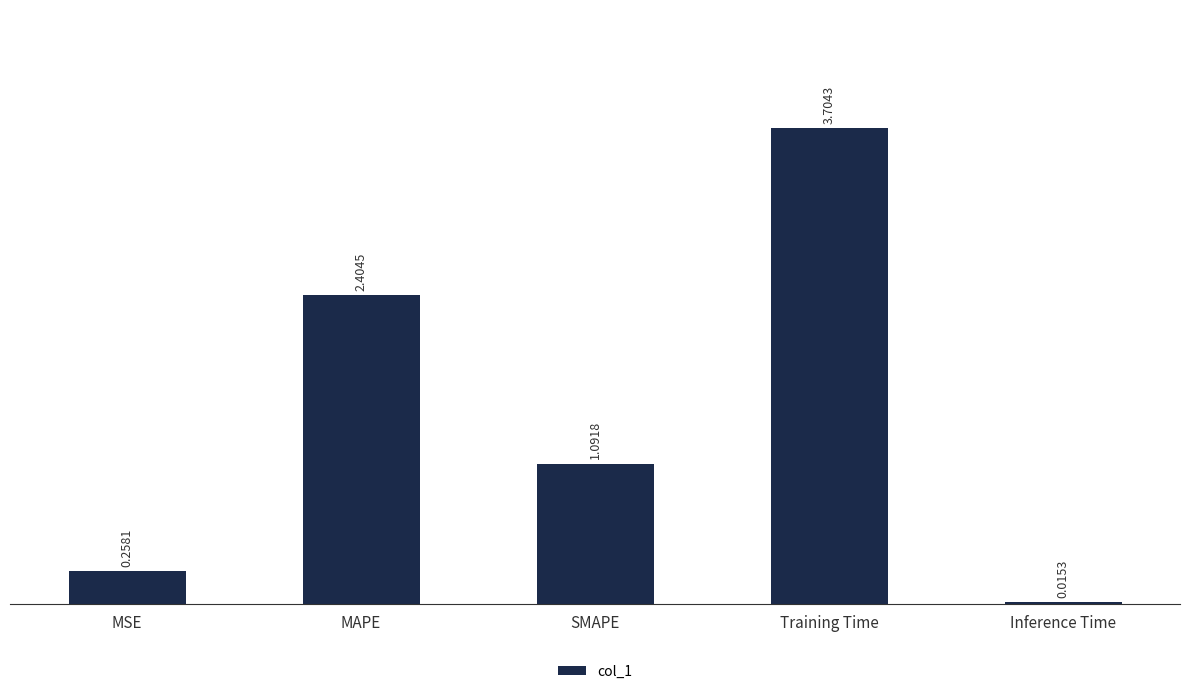

Are the bars horizontal?

No